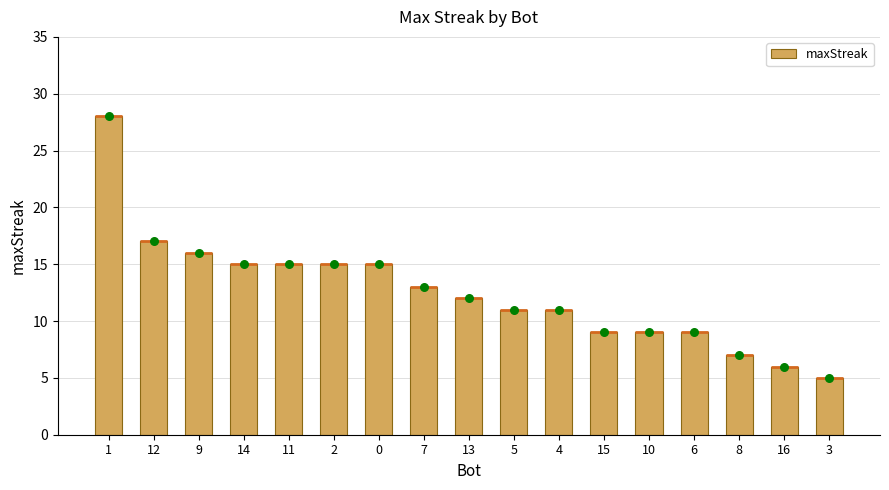

What is the change in value from 0 to 15?

-6